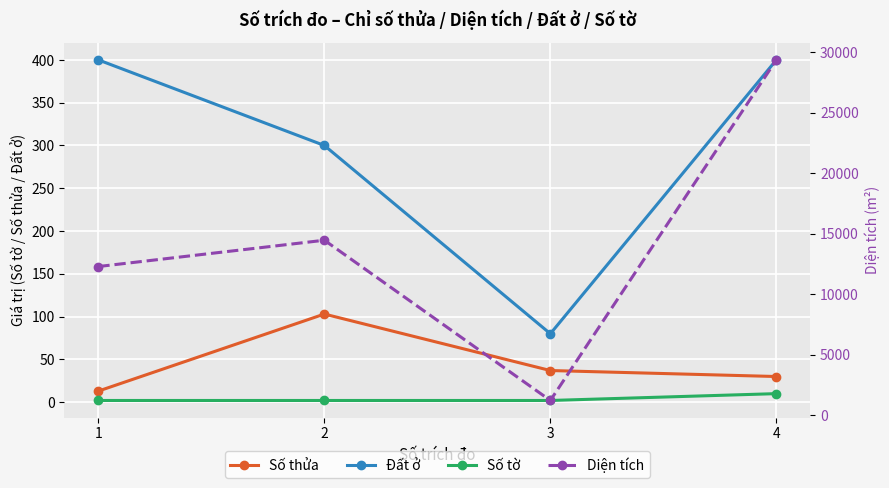

At which category is the sum across all series the highest?

4